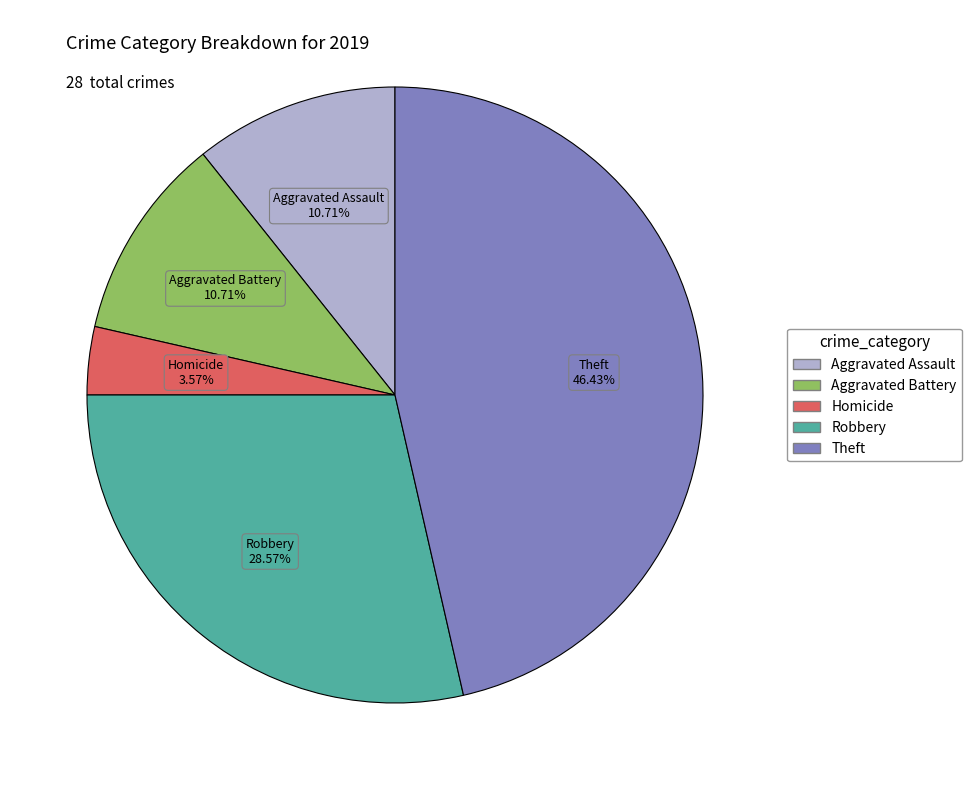

Does any single category account for the majority?

No